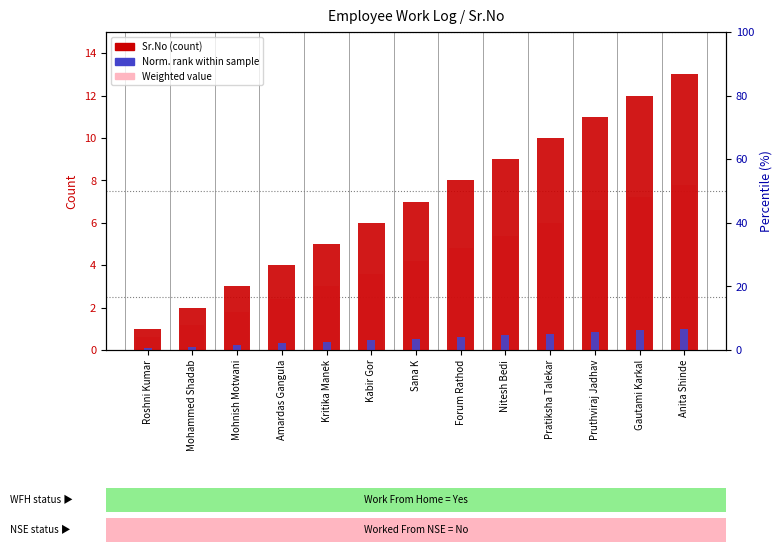

Reading right to left, list all the values displayed in this chart.

Sr.No (count): 13.0	12.0	11.0	10.0	9.0	8.0	7.0	6.0	5.0	4.0	3.0	2.0	1.0
Norm. rank within sample: 1.0	0.9	0.8	0.8	0.7	0.6	0.5	0.5	0.4	0.3	0.2	0.2	0.1
Weighted value: 7.8	7.2	6.6	6.0	5.4	4.8	4.2	3.6	3.0	2.4	1.8	1.2	0.6